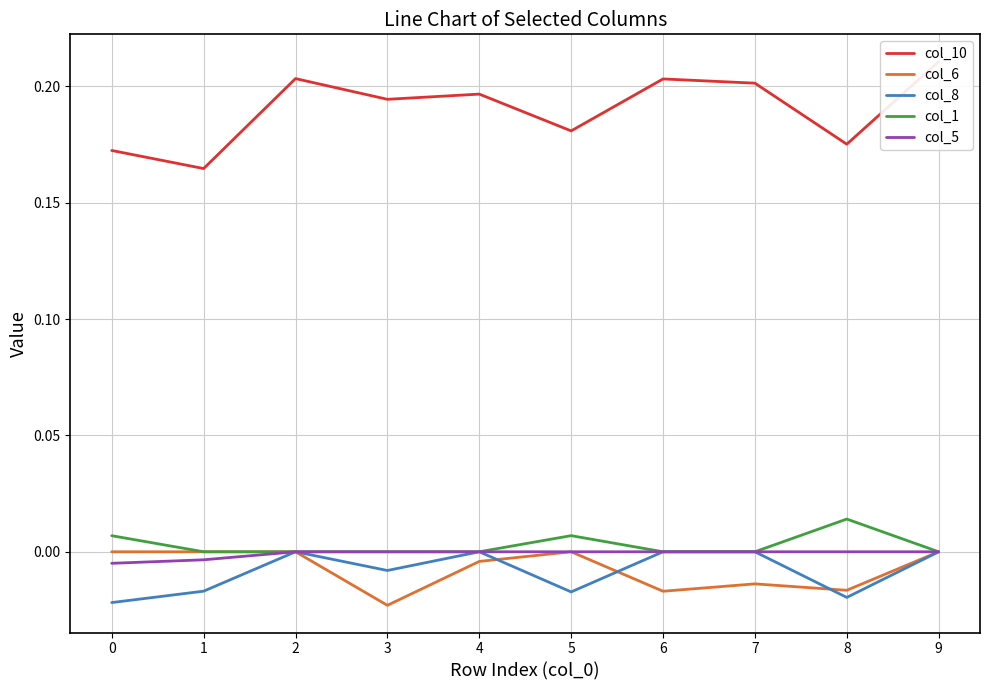

True or false: col_5 and col_6 intersect in this chart.

False